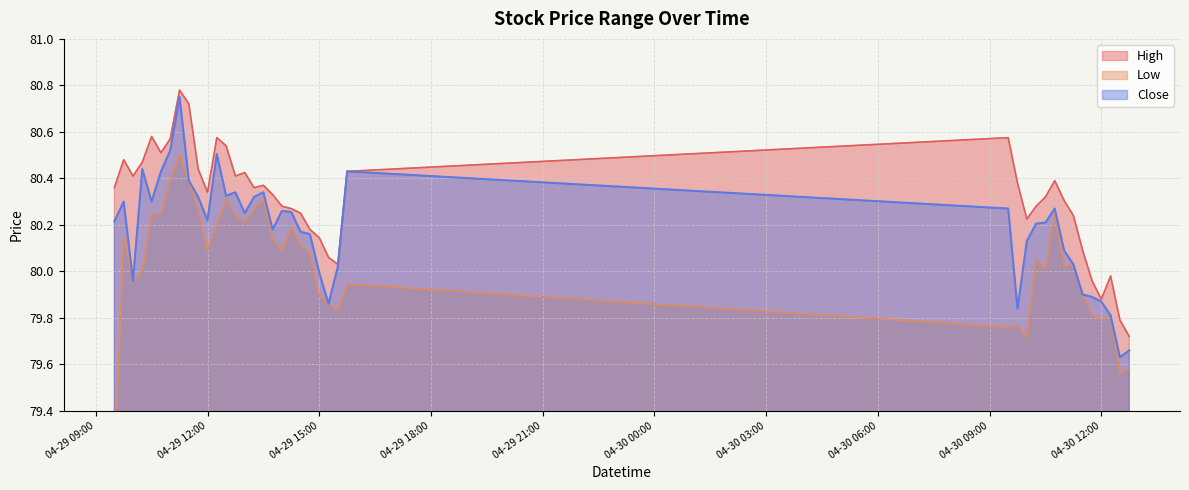

What is the difference between the Low values at 2024-04-29 11:30 and 2024-04-29 11:15?

0.1